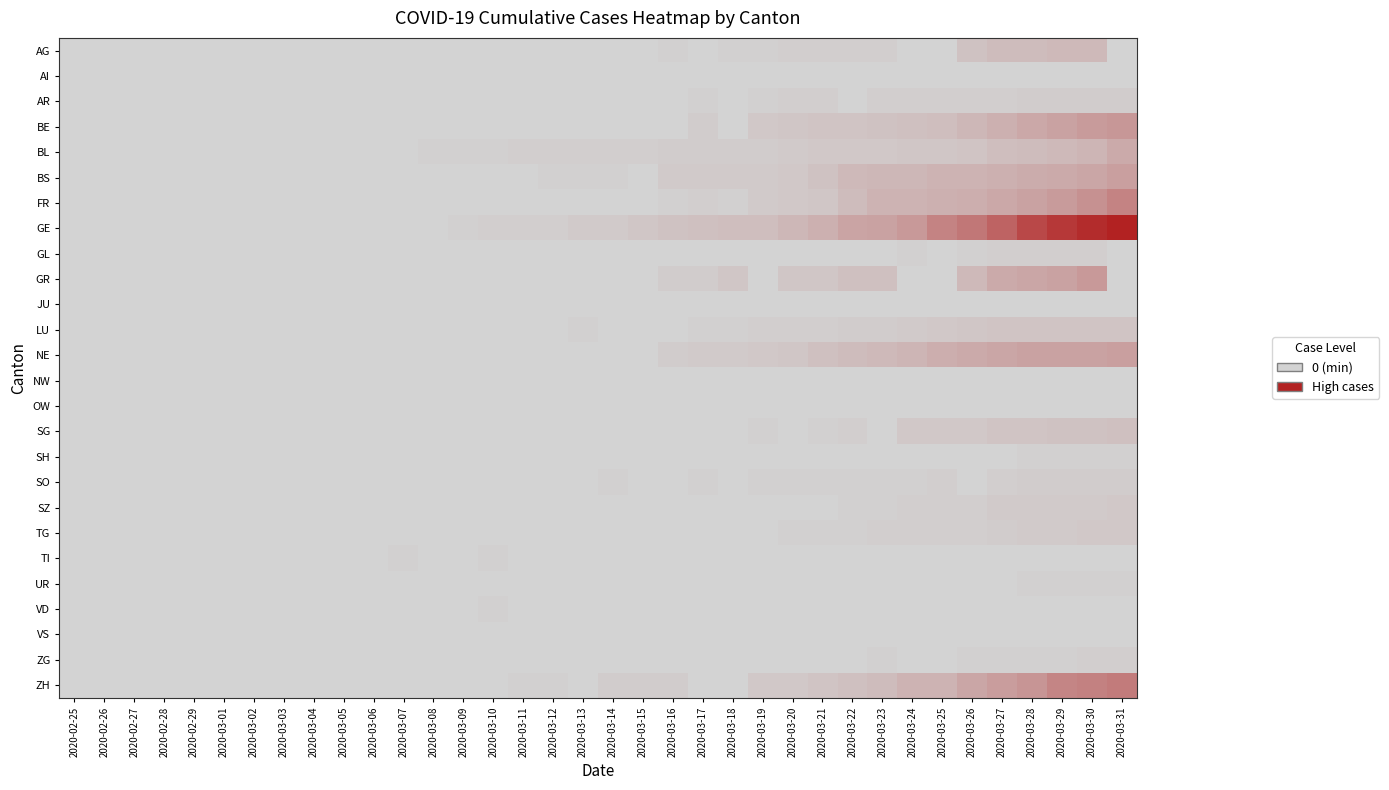

Reading left to right, extract all data points from this chart.

AG: 2020-02-25=0.0	2020-02-26=0.0	2020-02-27=0.0	2020-02-28=0.0	2020-02-29=0.0	2020-03-01=0.0	2020-03-02=0.0	2020-03-03=0.0	2020-03-04=0.0	2020-03-05=0.0	2020-03-06=0.0	2020-03-07=0.0	2020-03-08=0.0	2020-03-09=0.0	2020-03-10=0.0	2020-03-11=0.0	2020-03-12=0.0	2020-03-13=0.0	2020-03-14=0.0	2020-03-15=0.0	2020-03-16=0.0	2020-03-17=0.0	2020-03-18=0.0	2020-03-19=0.0	2020-03-20=0.0	2020-03-21=0.0	2020-03-22=0.0	2020-03-23=0.0	2020-03-24=0.0	2020-03-25=0.0	2020-03-26=0.1	2020-03-27=0.1	2020-03-28=0.1	2020-03-29=0.1	2020-03-30=0.1	2020-03-31=0.0
AI: 2020-02-25=0.0	2020-02-26=0.0	2020-02-27=0.0	2020-02-28=0.0	2020-02-29=0.0	2020-03-01=0.0	2020-03-02=0.0	2020-03-03=0.0	2020-03-04=0.0	2020-03-05=0.0	2020-03-06=0.0	2020-03-07=0.0	2020-03-08=0.0	2020-03-09=0.0	2020-03-10=0.0	2020-03-11=0.0	2020-03-12=0.0	2020-03-13=0.0	2020-03-14=0.0	2020-03-15=0.0	2020-03-16=0.0	2020-03-17=0.0	2020-03-18=0.0	2020-03-19=0.0	2020-03-20=0.0	2020-03-21=0.0	2020-03-22=0.0	2020-03-23=0.0	2020-03-24=0.0	2020-03-25=0.0	2020-03-26=0.0	2020-03-27=0.0	2020-03-28=0.0	2020-03-29=0.0	2020-03-30=0.0	2020-03-31=0.0
AR: 2020-02-25=0.0	2020-02-26=0.0	2020-02-27=0.0	2020-02-28=0.0	2020-02-29=0.0	2020-03-01=0.0	2020-03-02=0.0	2020-03-03=0.0	2020-03-04=0.0	2020-03-05=0.0	2020-03-06=0.0	2020-03-07=0.0	2020-03-08=0.0	2020-03-09=0.0	2020-03-10=0.0	2020-03-11=0.0	2020-03-12=0.0	2020-03-13=0.0	2020-03-14=0.0	2020-03-15=0.0	2020-03-16=0.0	2020-03-17=0.0	2020-03-18=0.0	2020-03-19=0.0	2020-03-20=0.0	2020-03-21=0.0	2020-03-22=0.0	2020-03-23=0.0	2020-03-24=0.0	2020-03-25=0.0	2020-03-26=0.0	2020-03-27=0.0	2020-03-28=0.0	2020-03-29=0.0	2020-03-30=0.0	2020-03-31=0.0
BE: 2020-02-25=0.0	2020-02-26=0.0	2020-02-27=0.0	2020-02-28=0.0	2020-02-29=0.0	2020-03-01=0.0	2020-03-02=0.0	2020-03-03=0.0	2020-03-04=0.0	2020-03-05=0.0	2020-03-06=0.0	2020-03-07=0.0	2020-03-08=0.0	2020-03-09=0.0	2020-03-10=0.0	2020-03-11=0.0	2020-03-12=0.0	2020-03-13=0.0	2020-03-14=0.0	2020-03-15=0.0	2020-03-16=0.0	2020-03-17=0.0	2020-03-18=0.0	2020-03-19=0.1	2020-03-20=0.1	2020-03-21=0.1	2020-03-22=0.1	2020-03-23=0.1	2020-03-24=0.1	2020-03-25=0.1	2020-03-26=0.2	2020-03-27=0.2	2020-03-28=0.2	2020-03-29=0.3	2020-03-30=0.3	2020-03-31=0.3
BL: 2020-02-25=0.0	2020-02-26=0.0	2020-02-27=0.0	2020-02-28=0.0	2020-02-29=0.0	2020-03-01=0.0	2020-03-02=0.0	2020-03-03=0.0	2020-03-04=0.0	2020-03-05=0.0	2020-03-06=0.0	2020-03-07=0.0	2020-03-08=0.0	2020-03-09=0.0	2020-03-10=0.0	2020-03-11=0.0	2020-03-12=0.0	2020-03-13=0.0	2020-03-14=0.0	2020-03-15=0.0	2020-03-16=0.0	2020-03-17=0.0	2020-03-18=0.0	2020-03-19=0.0	2020-03-20=0.0	2020-03-21=0.1	2020-03-22=0.1	2020-03-23=0.1	2020-03-24=0.1	2020-03-25=0.1	2020-03-26=0.1	2020-03-27=0.1	2020-03-28=0.1	2020-03-29=0.1	2020-03-30=0.2	2020-03-31=0.2
BS: 2020-02-25=0.0	2020-02-26=0.0	2020-02-27=0.0	2020-02-28=0.0	2020-02-29=0.0	2020-03-01=0.0	2020-03-02=0.0	2020-03-03=0.0	2020-03-04=0.0	2020-03-05=0.0	2020-03-06=0.0	2020-03-07=0.0	2020-03-08=0.0	2020-03-09=0.0	2020-03-10=0.0	2020-03-11=0.0	2020-03-12=0.0	2020-03-13=0.0	2020-03-14=0.0	2020-03-15=0.0	2020-03-16=0.0	2020-03-17=0.0	2020-03-18=0.0	2020-03-19=0.0	2020-03-20=0.1	2020-03-21=0.1	2020-03-22=0.1	2020-03-23=0.2	2020-03-24=0.2	2020-03-25=0.2	2020-03-26=0.2	2020-03-27=0.2	2020-03-28=0.2	2020-03-29=0.2	2020-03-30=0.3	2020-03-31=0.3
FR: 2020-02-25=0.0	2020-02-26=0.0	2020-02-27=0.0	2020-02-28=0.0	2020-02-29=0.0	2020-03-01=0.0	2020-03-02=0.0	2020-03-03=0.0	2020-03-04=0.0	2020-03-05=0.0	2020-03-06=0.0	2020-03-07=0.0	2020-03-08=0.0	2020-03-09=0.0	2020-03-10=0.0	2020-03-11=0.0	2020-03-12=0.0	2020-03-13=0.0	2020-03-14=0.0	2020-03-15=0.0	2020-03-16=0.0	2020-03-17=0.0	2020-03-18=0.0	2020-03-19=0.0	2020-03-20=0.1	2020-03-21=0.1	2020-03-22=0.1	2020-03-23=0.2	2020-03-24=0.2	2020-03-25=0.2	2020-03-26=0.2	2020-03-27=0.2	2020-03-28=0.3	2020-03-29=0.3	2020-03-30=0.4	2020-03-31=0.4
GE: 2020-02-25=0.0	2020-02-26=0.0	2020-02-27=0.0	2020-02-28=0.0	2020-02-29=0.0	2020-03-01=0.0	2020-03-02=0.0	2020-03-03=0.0	2020-03-04=0.0	2020-03-05=0.0	2020-03-06=0.0	2020-03-07=0.0	2020-03-08=0.0	2020-03-09=0.0	2020-03-10=0.0	2020-03-11=0.0	2020-03-12=0.0	2020-03-13=0.0	2020-03-14=0.0	2020-03-15=0.1	2020-03-16=0.1	2020-03-17=0.1	2020-03-18=0.1	2020-03-19=0.1	2020-03-20=0.2	2020-03-21=0.2	2020-03-22=0.3	2020-03-23=0.3	2020-03-24=0.3	2020-03-25=0.4	2020-03-26=0.5	2020-03-27=0.6	2020-03-28=0.8	2020-03-29=0.9	2020-03-30=0.9	2020-03-31=1.0
GL: 2020-02-25=0.0	2020-02-26=0.0	2020-02-27=0.0	2020-02-28=0.0	2020-02-29=0.0	2020-03-01=0.0	2020-03-02=0.0	2020-03-03=0.0	2020-03-04=0.0	2020-03-05=0.0	2020-03-06=0.0	2020-03-07=0.0	2020-03-08=0.0	2020-03-09=0.0	2020-03-10=0.0	2020-03-11=0.0	2020-03-12=0.0	2020-03-13=0.0	2020-03-14=0.0	2020-03-15=0.0	2020-03-16=0.0	2020-03-17=0.0	2020-03-18=0.0	2020-03-19=0.0	2020-03-20=0.0	2020-03-21=0.0	2020-03-22=0.0	2020-03-23=0.0	2020-03-24=0.0	2020-03-25=0.0	2020-03-26=0.0	2020-03-27=0.0	2020-03-28=0.0	2020-03-29=0.0	2020-03-30=0.0	2020-03-31=0.0
GR: 2020-02-25=0.0	2020-02-26=0.0	2020-02-27=0.0	2020-02-28=0.0	2020-02-29=0.0	2020-03-01=0.0	2020-03-02=0.0	2020-03-03=0.0	2020-03-04=0.0	2020-03-05=0.0	2020-03-06=0.0	2020-03-07=0.0	2020-03-08=0.0	2020-03-09=0.0	2020-03-10=0.0	2020-03-11=0.0	2020-03-12=0.0	2020-03-13=0.0	2020-03-14=0.0	2020-03-15=0.0	2020-03-16=0.0	2020-03-17=0.0	2020-03-18=0.1	2020-03-19=0.0	2020-03-20=0.1	2020-03-21=0.1	2020-03-22=0.1	2020-03-23=0.1	2020-03-24=0.0	2020-03-25=0.0	2020-03-26=0.1	2020-03-27=0.2	2020-03-28=0.3	2020-03-29=0.3	2020-03-30=0.3	2020-03-31=0.0
JU: 2020-02-25=0.0	2020-02-26=0.0	2020-02-27=0.0	2020-02-28=0.0	2020-02-29=0.0	2020-03-01=0.0	2020-03-02=0.0	2020-03-03=0.0	2020-03-04=0.0	2020-03-05=0.0	2020-03-06=0.0	2020-03-07=0.0	2020-03-08=0.0	2020-03-09=0.0	2020-03-10=0.0	2020-03-11=0.0	2020-03-12=0.0	2020-03-13=0.0	2020-03-14=0.0	2020-03-15=0.0	2020-03-16=0.0	2020-03-17=0.0	2020-03-18=0.0	2020-03-19=0.0	2020-03-20=0.0	2020-03-21=0.0	2020-03-22=0.0	2020-03-23=0.0	2020-03-24=0.0	2020-03-25=0.0	2020-03-26=0.0	2020-03-27=0.0	2020-03-28=0.0	2020-03-29=0.0	2020-03-30=0.0	2020-03-31=0.0
LU: 2020-02-25=0.0	2020-02-26=0.0	2020-02-27=0.0	2020-02-28=0.0	2020-02-29=0.0	2020-03-01=0.0	2020-03-02=0.0	2020-03-03=0.0	2020-03-04=0.0	2020-03-05=0.0	2020-03-06=0.0	2020-03-07=0.0	2020-03-08=0.0	2020-03-09=0.0	2020-03-10=0.0	2020-03-11=0.0	2020-03-12=0.0	2020-03-13=0.0	2020-03-14=0.0	2020-03-15=0.0	2020-03-16=0.0	2020-03-17=0.0	2020-03-18=0.0	2020-03-19=0.0	2020-03-20=0.0	2020-03-21=0.0	2020-03-22=0.0	2020-03-23=0.0	2020-03-24=0.0	2020-03-25=0.1	2020-03-26=0.1	2020-03-27=0.1	2020-03-28=0.1	2020-03-29=0.1	2020-03-30=0.1	2020-03-31=0.1
NE: 2020-02-25=0.0	2020-02-26=0.0	2020-02-27=0.0	2020-02-28=0.0	2020-02-29=0.0	2020-03-01=0.0	2020-03-02=0.0	2020-03-03=0.0	2020-03-04=0.0	2020-03-05=0.0	2020-03-06=0.0	2020-03-07=0.0	2020-03-08=0.0	2020-03-09=0.0	2020-03-10=0.0	2020-03-11=0.0	2020-03-12=0.0	2020-03-13=0.0	2020-03-14=0.0	2020-03-15=0.0	2020-03-16=0.0	2020-03-17=0.0	2020-03-18=0.0	2020-03-19=0.1	2020-03-20=0.1	2020-03-21=0.1	2020-03-22=0.1	2020-03-23=0.1	2020-03-24=0.2	2020-03-25=0.2	2020-03-26=0.2	2020-03-27=0.3	2020-03-28=0.3	2020-03-29=0.3	2020-03-30=0.3	2020-03-31=0.3
NW: 2020-02-25=0.0	2020-02-26=0.0	2020-02-27=0.0	2020-02-28=0.0	2020-02-29=0.0	2020-03-01=0.0	2020-03-02=0.0	2020-03-03=0.0	2020-03-04=0.0	2020-03-05=0.0	2020-03-06=0.0	2020-03-07=0.0	2020-03-08=0.0	2020-03-09=0.0	2020-03-10=0.0	2020-03-11=0.0	2020-03-12=0.0	2020-03-13=0.0	2020-03-14=0.0	2020-03-15=0.0	2020-03-16=0.0	2020-03-17=0.0	2020-03-18=0.0	2020-03-19=0.0	2020-03-20=0.0	2020-03-21=0.0	2020-03-22=0.0	2020-03-23=0.0	2020-03-24=0.0	2020-03-25=0.0	2020-03-26=0.0	2020-03-27=0.0	2020-03-28=0.0	2020-03-29=0.0	2020-03-30=0.0	2020-03-31=0.0
OW: 2020-02-25=0.0	2020-02-26=0.0	2020-02-27=0.0	2020-02-28=0.0	2020-02-29=0.0	2020-03-01=0.0	2020-03-02=0.0	2020-03-03=0.0	2020-03-04=0.0	2020-03-05=0.0	2020-03-06=0.0	2020-03-07=0.0	2020-03-08=0.0	2020-03-09=0.0	2020-03-10=0.0	2020-03-11=0.0	2020-03-12=0.0	2020-03-13=0.0	2020-03-14=0.0	2020-03-15=0.0	2020-03-16=0.0	2020-03-17=0.0	2020-03-18=0.0	2020-03-19=0.0	2020-03-20=0.0	2020-03-21=0.0	2020-03-22=0.0	2020-03-23=0.0	2020-03-24=0.0	2020-03-25=0.0	2020-03-26=0.0	2020-03-27=0.0	2020-03-28=0.0	2020-03-29=0.0	2020-03-30=0.0	2020-03-31=0.0
SG: 2020-02-25=0.0	2020-02-26=0.0	2020-02-27=0.0	2020-02-28=0.0	2020-02-29=0.0	2020-03-01=0.0	2020-03-02=0.0	2020-03-03=0.0	2020-03-04=0.0	2020-03-05=0.0	2020-03-06=0.0	2020-03-07=0.0	2020-03-08=0.0	2020-03-09=0.0	2020-03-10=0.0	2020-03-11=0.0	2020-03-12=0.0	2020-03-13=0.0	2020-03-14=0.0	2020-03-15=0.0	2020-03-16=0.0	2020-03-17=0.0	2020-03-18=0.0	2020-03-19=0.0	2020-03-20=0.0	2020-03-21=0.0	2020-03-22=0.0	2020-03-23=0.0	2020-03-24=0.1	2020-03-25=0.1	2020-03-26=0.1	2020-03-27=0.1	2020-03-28=0.1	2020-03-29=0.1	2020-03-30=0.1	2020-03-31=0.1
SH: 2020-02-25=0.0	2020-02-26=0.0	2020-02-27=0.0	2020-02-28=0.0	2020-02-29=0.0	2020-03-01=0.0	2020-03-02=0.0	2020-03-03=0.0	2020-03-04=0.0	2020-03-05=0.0	2020-03-06=0.0	2020-03-07=0.0	2020-03-08=0.0	2020-03-09=0.0	2020-03-10=0.0	2020-03-11=0.0	2020-03-12=0.0	2020-03-13=0.0	2020-03-14=0.0	2020-03-15=0.0	2020-03-16=0.0	2020-03-17=0.0	2020-03-18=0.0	2020-03-19=0.0	2020-03-20=0.0	2020-03-21=0.0	2020-03-22=0.0	2020-03-23=0.0	2020-03-24=0.0	2020-03-25=0.0	2020-03-26=0.0	2020-03-27=0.0	2020-03-28=0.0	2020-03-29=0.0	2020-03-30=0.0	2020-03-31=0.0
SO: 2020-02-25=0.0	2020-02-26=0.0	2020-02-27=0.0	2020-02-28=0.0	2020-02-29=0.0	2020-03-01=0.0	2020-03-02=0.0	2020-03-03=0.0	2020-03-04=0.0	2020-03-05=0.0	2020-03-06=0.0	2020-03-07=0.0	2020-03-08=0.0	2020-03-09=0.0	2020-03-10=0.0	2020-03-11=0.0	2020-03-12=0.0	2020-03-13=0.0	2020-03-14=0.0	2020-03-15=0.0	2020-03-16=0.0	2020-03-17=0.0	2020-03-18=0.0	2020-03-19=0.0	2020-03-20=0.0	2020-03-21=0.0	2020-03-22=0.0	2020-03-23=0.0	2020-03-24=0.0	2020-03-25=0.0	2020-03-26=0.0	2020-03-27=0.0	2020-03-28=0.0	2020-03-29=0.0	2020-03-30=0.0	2020-03-31=0.0
SZ: 2020-02-25=0.0	2020-02-26=0.0	2020-02-27=0.0	2020-02-28=0.0	2020-02-29=0.0	2020-03-01=0.0	2020-03-02=0.0	2020-03-03=0.0	2020-03-04=0.0	2020-03-05=0.0	2020-03-06=0.0	2020-03-07=0.0	2020-03-08=0.0	2020-03-09=0.0	2020-03-10=0.0	2020-03-11=0.0	2020-03-12=0.0	2020-03-13=0.0	2020-03-14=0.0	2020-03-15=0.0	2020-03-16=0.0	2020-03-17=0.0	2020-03-18=0.0	2020-03-19=0.0	2020-03-20=0.0	2020-03-21=0.0	2020-03-22=0.0	2020-03-23=0.0	2020-03-24=0.0	2020-03-25=0.0	2020-03-26=0.0	2020-03-27=0.0	2020-03-28=0.0	2020-03-29=0.0	2020-03-30=0.0	2020-03-31=0.1
TG: 2020-02-25=0.0	2020-02-26=0.0	2020-02-27=0.0	2020-02-28=0.0	2020-02-29=0.0	2020-03-01=0.0	2020-03-02=0.0	2020-03-03=0.0	2020-03-04=0.0	2020-03-05=0.0	2020-03-06=0.0	2020-03-07=0.0	2020-03-08=0.0	2020-03-09=0.0	2020-03-10=0.0	2020-03-11=0.0	2020-03-12=0.0	2020-03-13=0.0	2020-03-14=0.0	2020-03-15=0.0	2020-03-16=0.0	2020-03-17=0.0	2020-03-18=0.0	2020-03-19=0.0	2020-03-20=0.0	2020-03-21=0.0	2020-03-22=0.0	2020-03-23=0.0	2020-03-24=0.0	2020-03-25=0.0	2020-03-26=0.0	2020-03-27=0.0	2020-03-28=0.0	2020-03-29=0.0	2020-03-30=0.1	2020-03-31=0.1
TI: 2020-02-25=0.0	2020-02-26=0.0	2020-02-27=0.0	2020-02-28=0.0	2020-02-29=0.0	2020-03-01=0.0	2020-03-02=0.0	2020-03-03=0.0	2020-03-04=0.0	2020-03-05=0.0	2020-03-06=0.0	2020-03-07=0.0	2020-03-08=0.0	2020-03-09=0.0	2020-03-10=0.0	2020-03-11=0.0	2020-03-12=0.0	2020-03-13=0.0	2020-03-14=0.0	2020-03-15=0.0	2020-03-16=0.0	2020-03-17=0.0	2020-03-18=0.0	2020-03-19=0.0	2020-03-20=0.0	2020-03-21=0.0	2020-03-22=0.0	2020-03-23=0.0	2020-03-24=0.0	2020-03-25=0.0	2020-03-26=0.0	2020-03-27=0.0	2020-03-28=0.0	2020-03-29=0.0	2020-03-30=0.0	2020-03-31=0.0
UR: 2020-02-25=0.0	2020-02-26=0.0	2020-02-27=0.0	2020-02-28=0.0	2020-02-29=0.0	2020-03-01=0.0	2020-03-02=0.0	2020-03-03=0.0	2020-03-04=0.0	2020-03-05=0.0	2020-03-06=0.0	2020-03-07=0.0	2020-03-08=0.0	2020-03-09=0.0	2020-03-10=0.0	2020-03-11=0.0	2020-03-12=0.0	2020-03-13=0.0	2020-03-14=0.0	2020-03-15=0.0	2020-03-16=0.0	2020-03-17=0.0	2020-03-18=0.0	2020-03-19=0.0	2020-03-20=0.0	2020-03-21=0.0	2020-03-22=0.0	2020-03-23=0.0	2020-03-24=0.0	2020-03-25=0.0	2020-03-26=0.0	2020-03-27=0.0	2020-03-28=0.0	2020-03-29=0.0	2020-03-30=0.0	2020-03-31=0.0
VD: 2020-02-25=0.0	2020-02-26=0.0	2020-02-27=0.0	2020-02-28=0.0	2020-02-29=0.0	2020-03-01=0.0	2020-03-02=0.0	2020-03-03=0.0	2020-03-04=0.0	2020-03-05=0.0	2020-03-06=0.0	2020-03-07=0.0	2020-03-08=0.0	2020-03-09=0.0	2020-03-10=0.0	2020-03-11=0.0	2020-03-12=0.0	2020-03-13=0.0	2020-03-14=0.0	2020-03-15=0.0	2020-03-16=0.0	2020-03-17=0.0	2020-03-18=0.0	2020-03-19=0.0	2020-03-20=0.0	2020-03-21=0.0	2020-03-22=0.0	2020-03-23=0.0	2020-03-24=0.0	2020-03-25=0.0	2020-03-26=0.0	2020-03-27=0.0	2020-03-28=0.0	2020-03-29=0.0	2020-03-30=0.0	2020-03-31=0.0
VS: 2020-02-25=0.0	2020-02-26=0.0	2020-02-27=0.0	2020-02-28=0.0	2020-02-29=0.0	2020-03-01=0.0	2020-03-02=0.0	2020-03-03=0.0	2020-03-04=0.0	2020-03-05=0.0	2020-03-06=0.0	2020-03-07=0.0	2020-03-08=0.0	2020-03-09=0.0	2020-03-10=0.0	2020-03-11=0.0	2020-03-12=0.0	2020-03-13=0.0	2020-03-14=0.0	2020-03-15=0.0	2020-03-16=0.0	2020-03-17=0.0	2020-03-18=0.0	2020-03-19=0.0	2020-03-20=0.0	2020-03-21=0.0	2020-03-22=0.0	2020-03-23=0.0	2020-03-24=0.0	2020-03-25=0.0	2020-03-26=0.0	2020-03-27=0.0	2020-03-28=0.0	2020-03-29=0.0	2020-03-30=0.0	2020-03-31=0.0
ZG: 2020-02-25=0.0	2020-02-26=0.0	2020-02-27=0.0	2020-02-28=0.0	2020-02-29=0.0	2020-03-01=0.0	2020-03-02=0.0	2020-03-03=0.0	2020-03-04=0.0	2020-03-05=0.0	2020-03-06=0.0	2020-03-07=0.0	2020-03-08=0.0	2020-03-09=0.0	2020-03-10=0.0	2020-03-11=0.0	2020-03-12=0.0	2020-03-13=0.0	2020-03-14=0.0	2020-03-15=0.0	2020-03-16=0.0	2020-03-17=0.0	2020-03-18=0.0	2020-03-19=0.0	2020-03-20=0.0	2020-03-21=0.0	2020-03-22=0.0	2020-03-23=0.0	2020-03-24=0.0	2020-03-25=0.0	2020-03-26=0.0	2020-03-27=0.0	2020-03-28=0.0	2020-03-29=0.0	2020-03-30=0.0	2020-03-31=0.0
ZH: 2020-02-25=0.0	2020-02-26=0.0	2020-02-27=0.0	2020-02-28=0.0	2020-02-29=0.0	2020-03-01=0.0	2020-03-02=0.0	2020-03-03=0.0	2020-03-04=0.0	2020-03-05=0.0	2020-03-06=0.0	2020-03-07=0.0	2020-03-08=0.0	2020-03-09=0.0	2020-03-10=0.0	2020-03-11=0.0	2020-03-12=0.0	2020-03-13=0.0	2020-03-14=0.0	2020-03-15=0.0	2020-03-16=0.0	2020-03-17=0.0	2020-03-18=0.0	2020-03-19=0.1	2020-03-20=0.1	2020-03-21=0.1	2020-03-22=0.1	2020-03-23=0.1	2020-03-24=0.2	2020-03-25=0.2	2020-03-26=0.3	2020-03-27=0.3	2020-03-28=0.3	2020-03-29=0.4	2020-03-30=0.5	2020-03-31=0.5